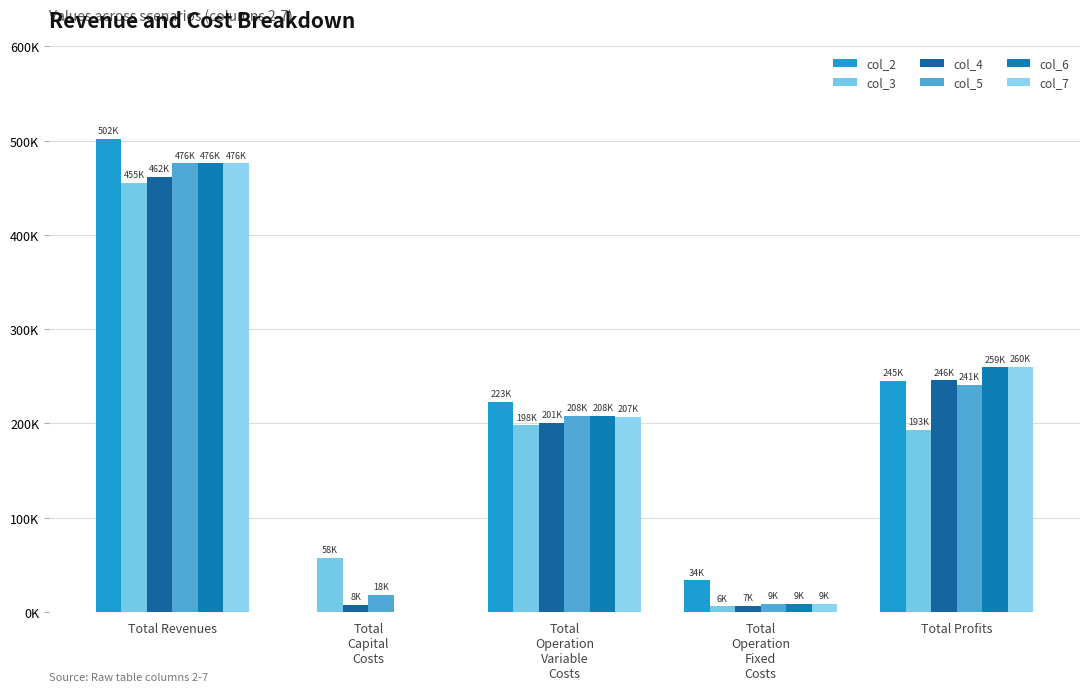

At which category is the sum across all series the highest?

Total Revenues